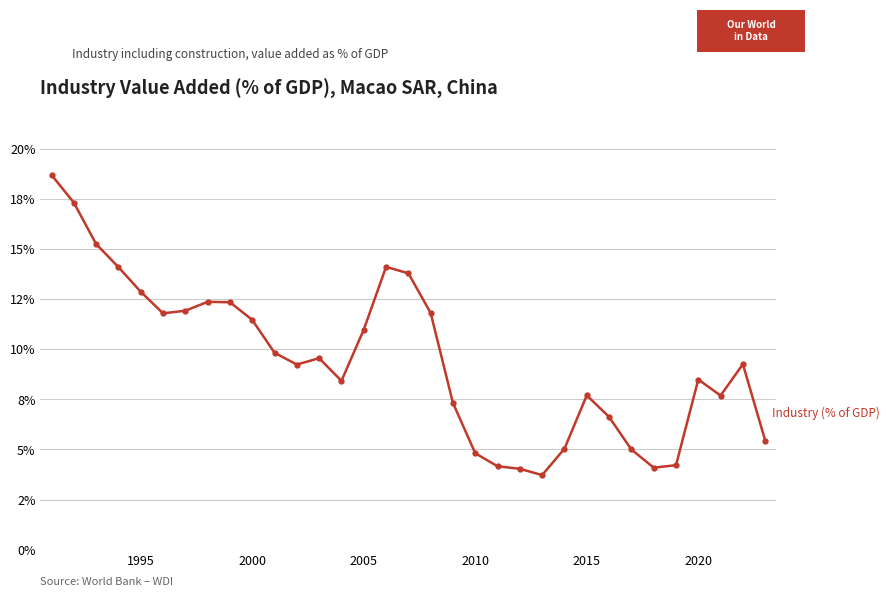

Does the chart have visible grid lines?

Yes